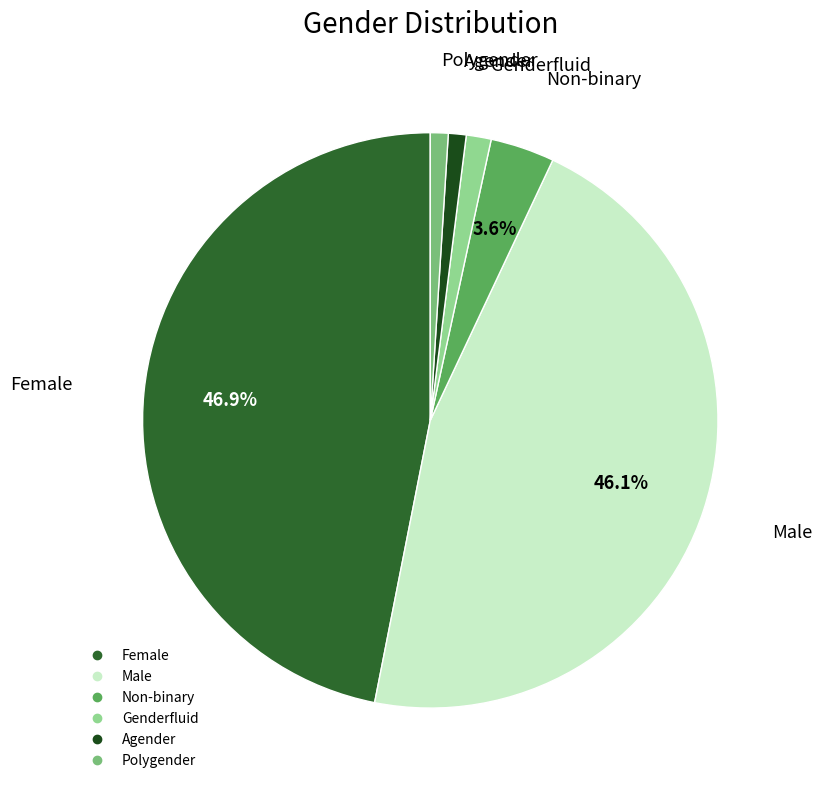

Combined, do Polygender and Male account for over 50%?

No